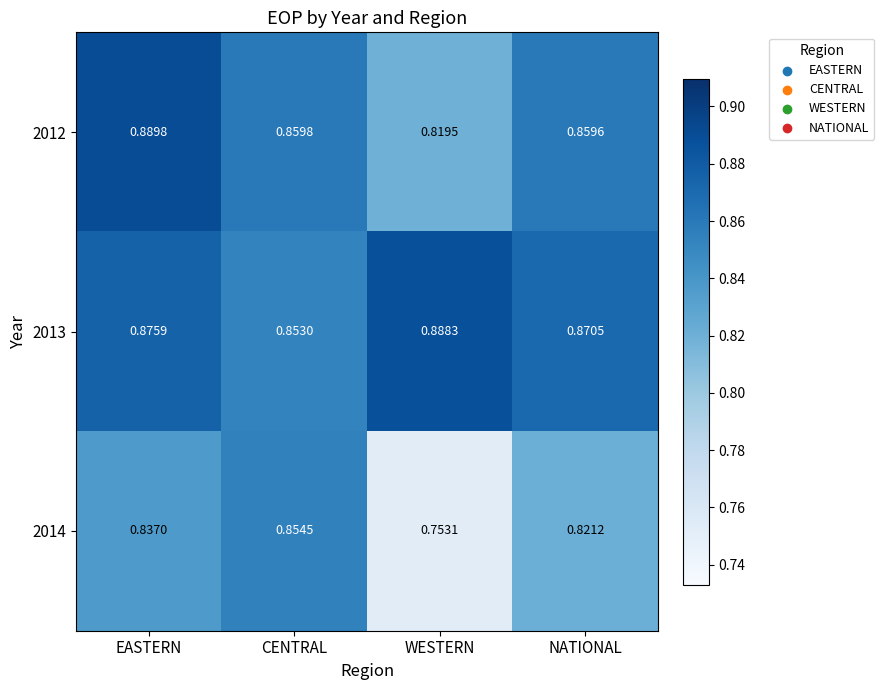

At which label is 2012 closest to 0?

WESTERN